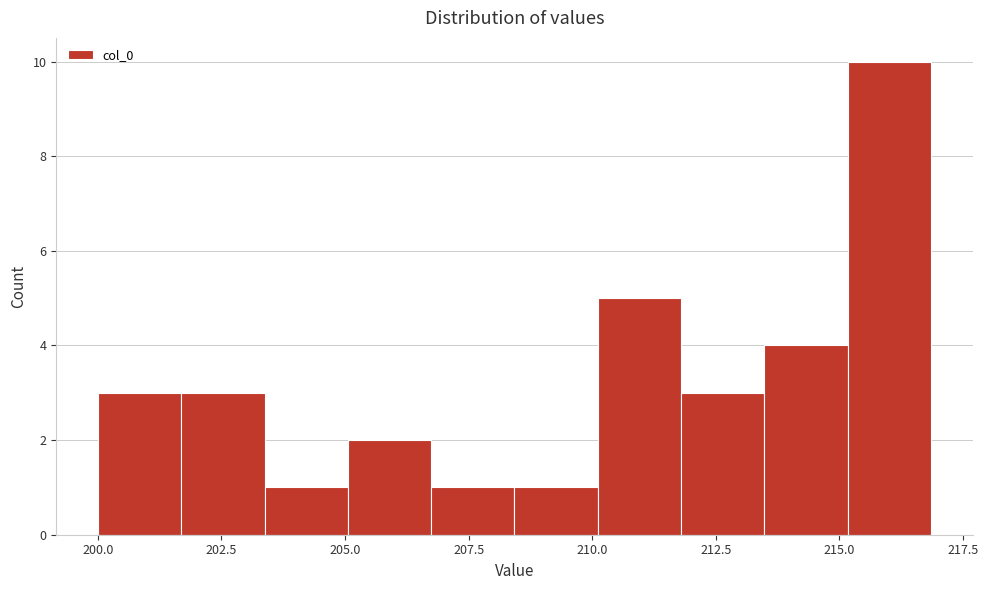

Read against the x-axis, roughly where is the centre of the tallest bar?

216.0